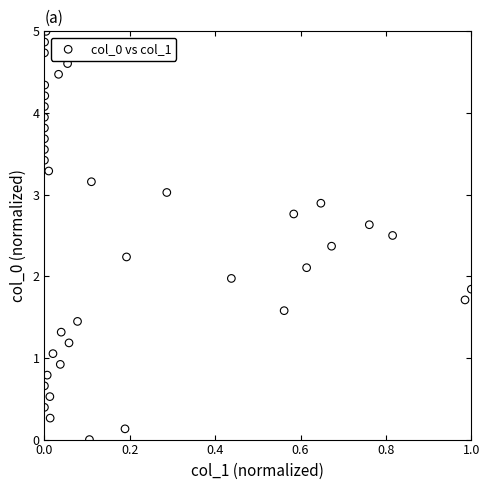

What is the range of X values (max minus min)?

1.0